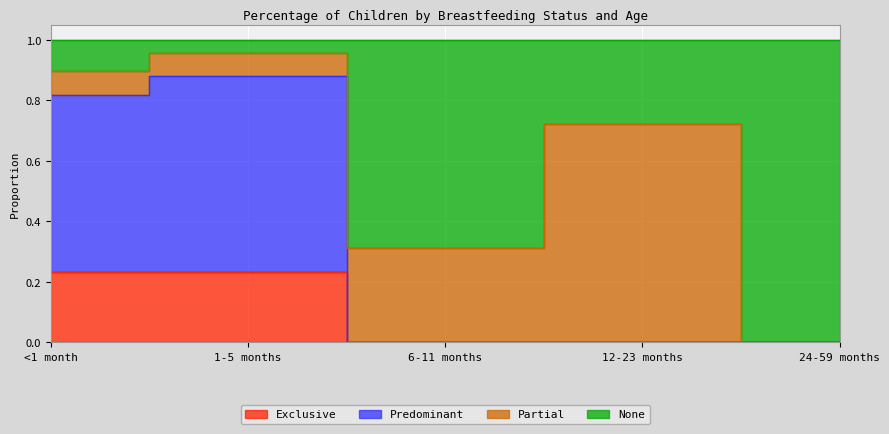

Is it true that Predominant equals 0.4 at 24-59 months?

False